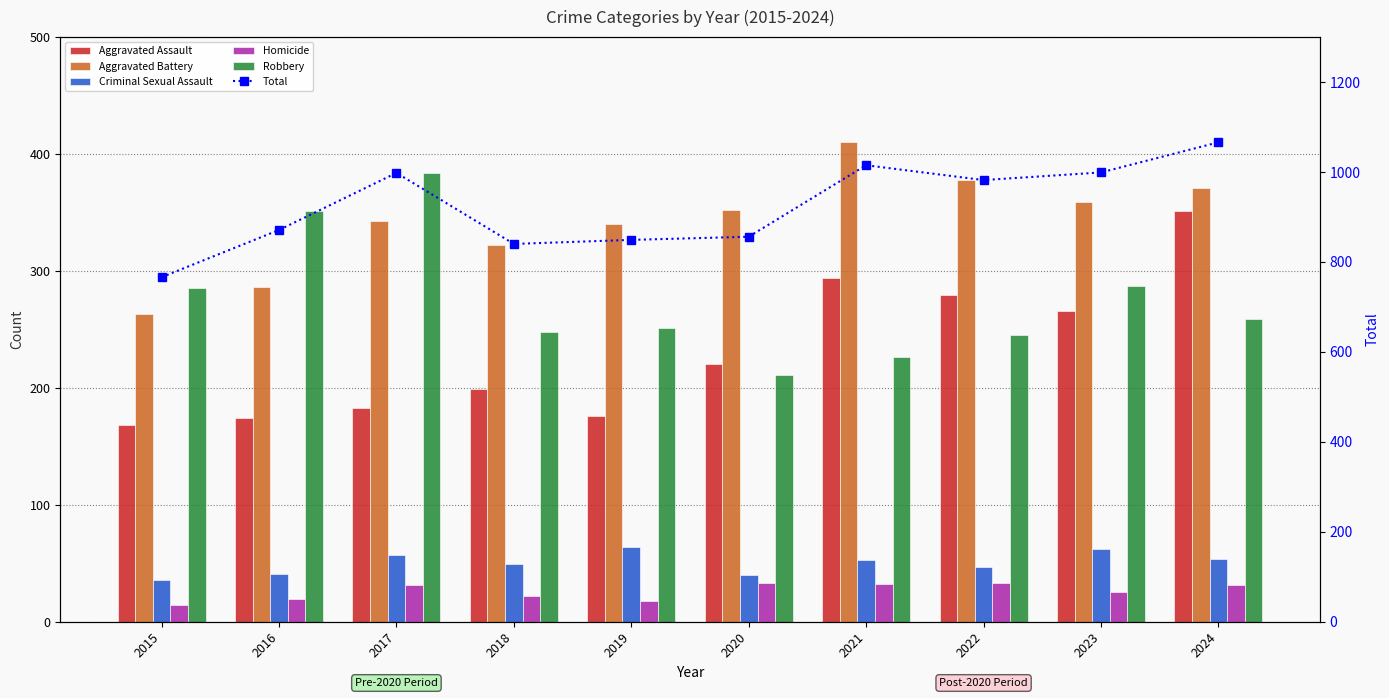

Which series changed the most between 2016 and 2024?

Total